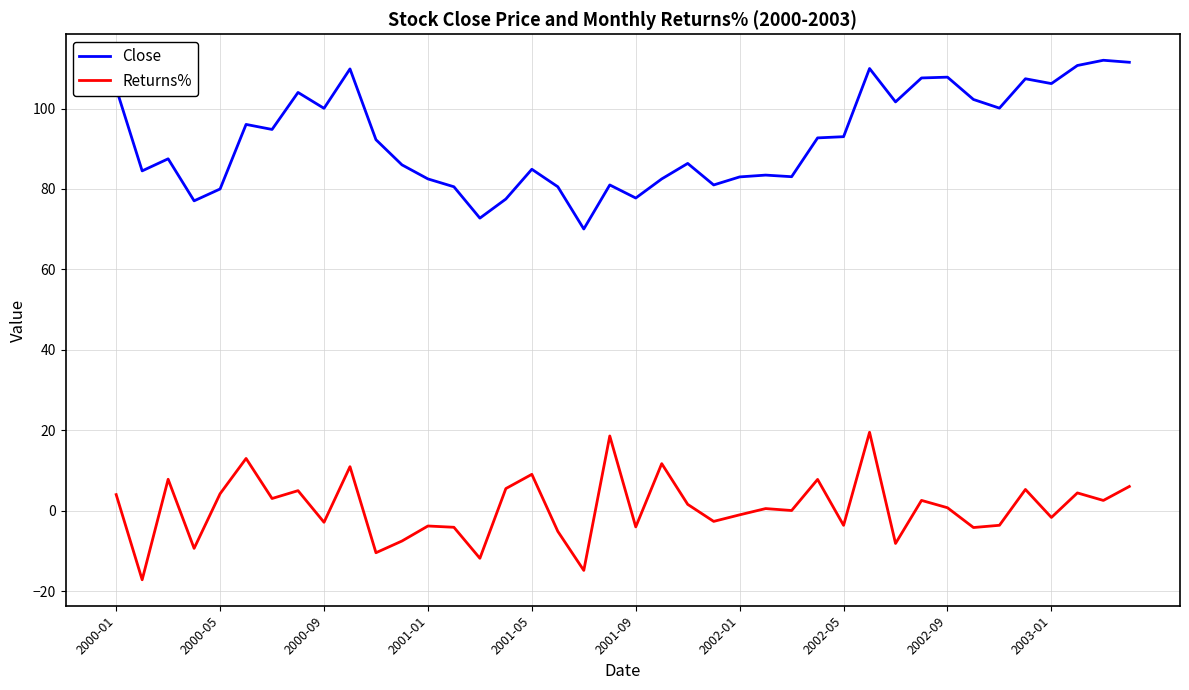

Rank the series by their maximum value, from highest to lowest.

Close, Returns%